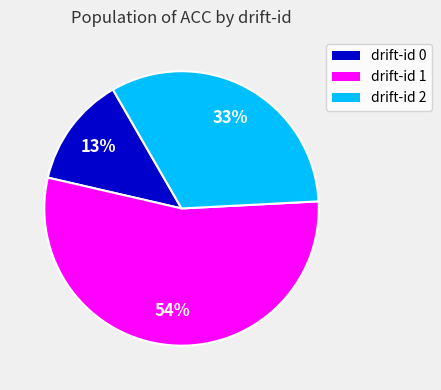

Count the number of slices in the pie.

3